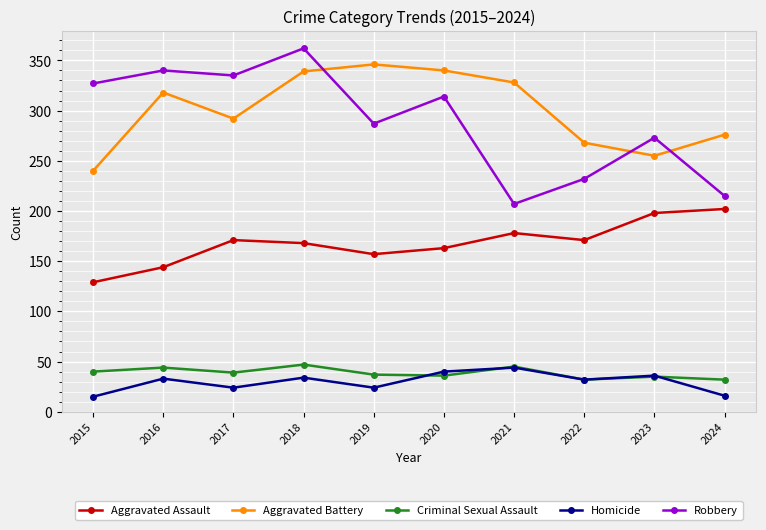

What is the difference between the Robbery values at 2021 and 2020?

107